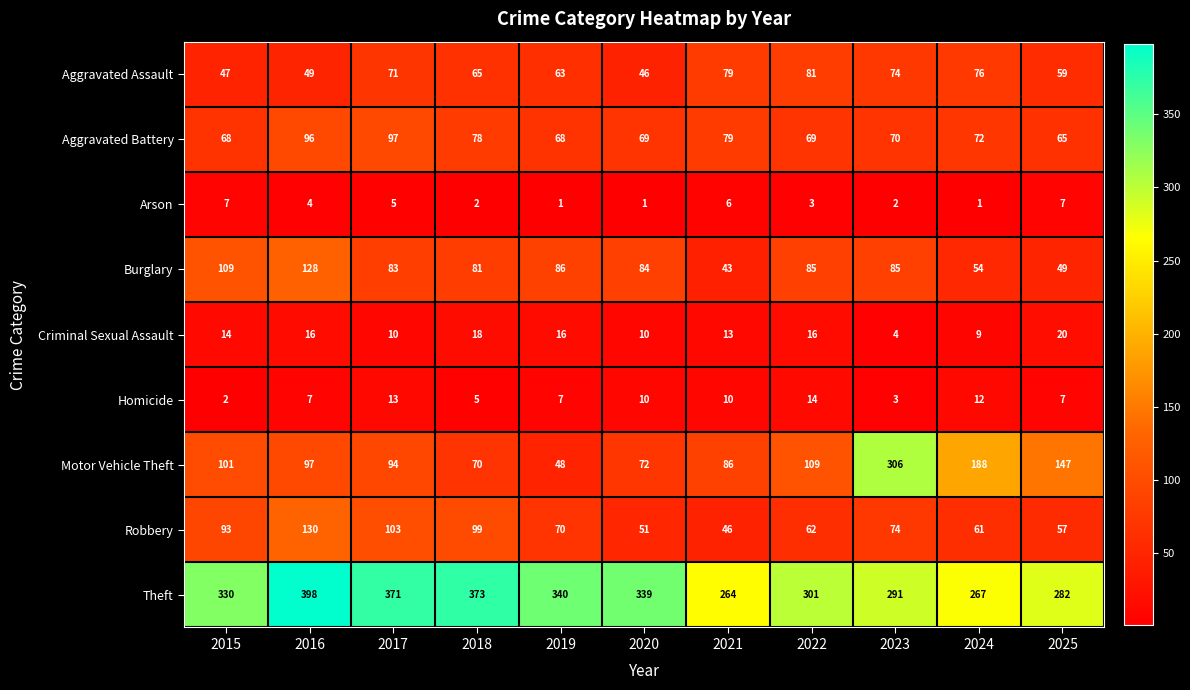

What is the sum of all Robbery values?

846